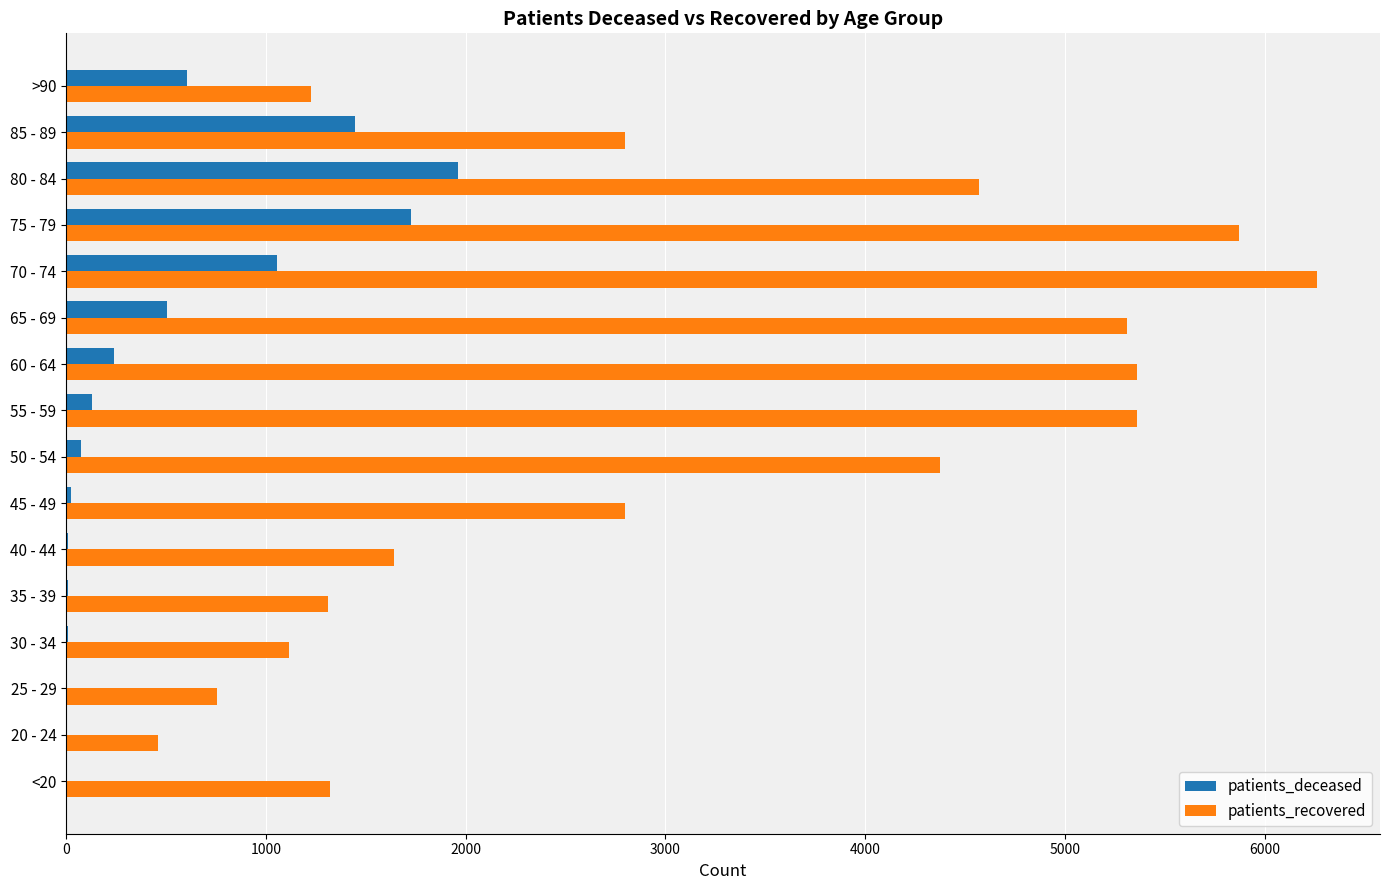

Which series has the largest range (max minus min)?

patients_recovered